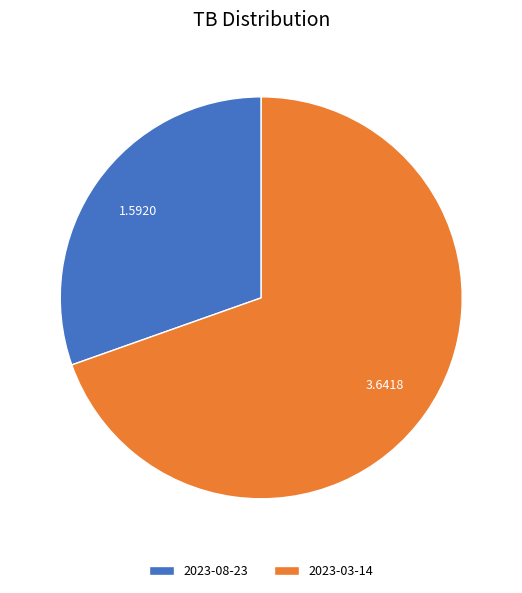

Between 2023-08-23 and 2023-03-14, which is larger?

2023-03-14